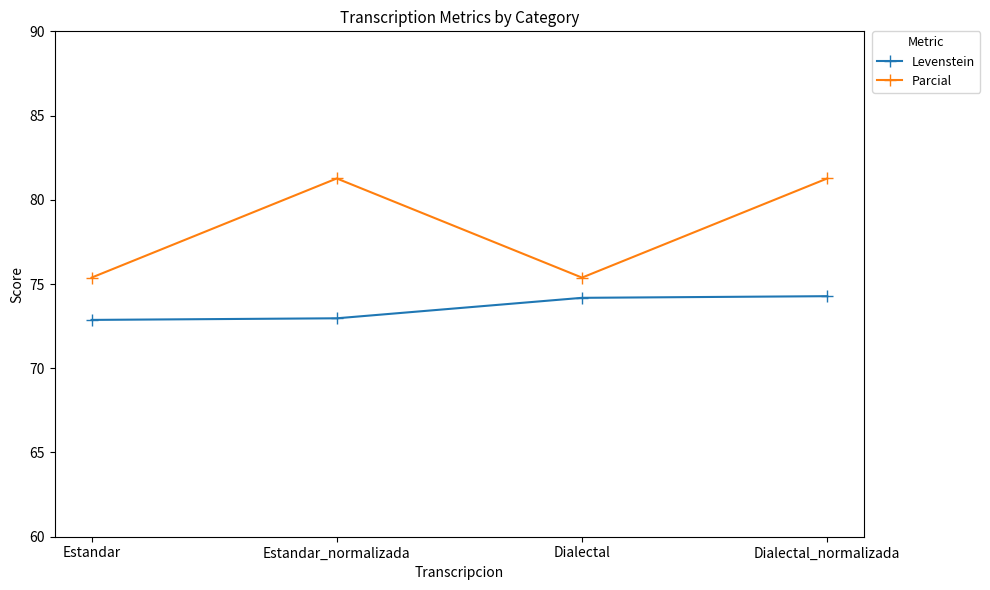

What is the value of the Parcial point at the 2nd from the left?

81.3